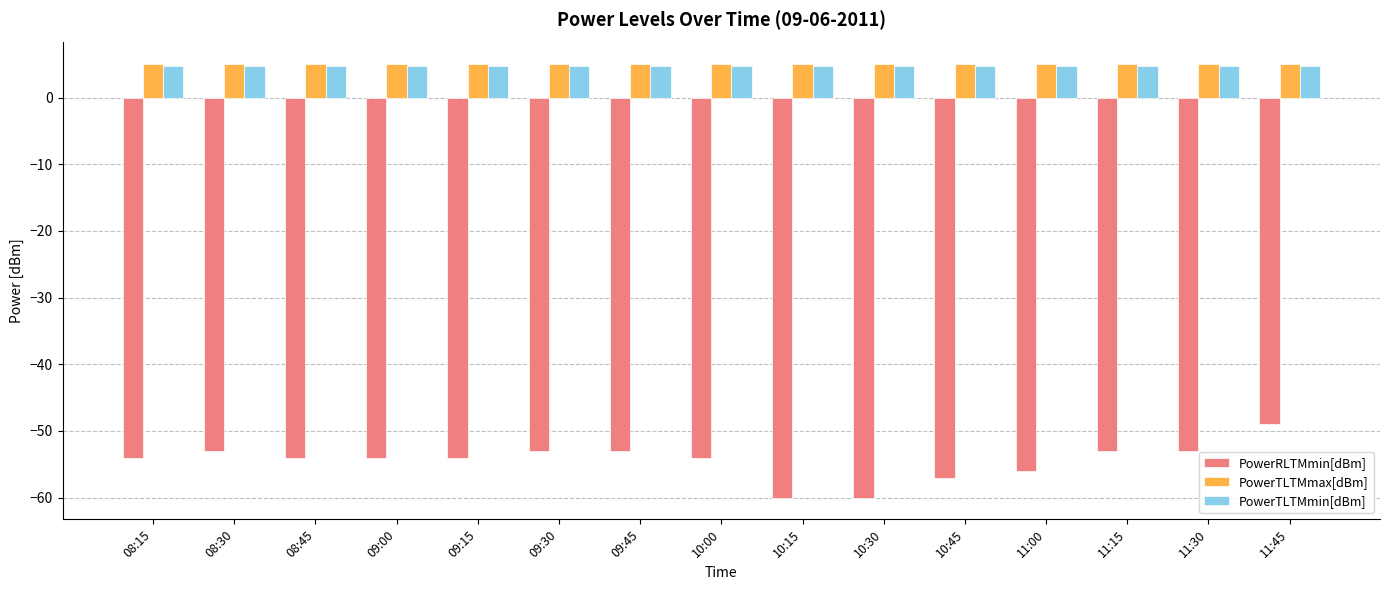

Is it true that PowerTLTMmax[dBm] equals 5.0 at 11:15?

True